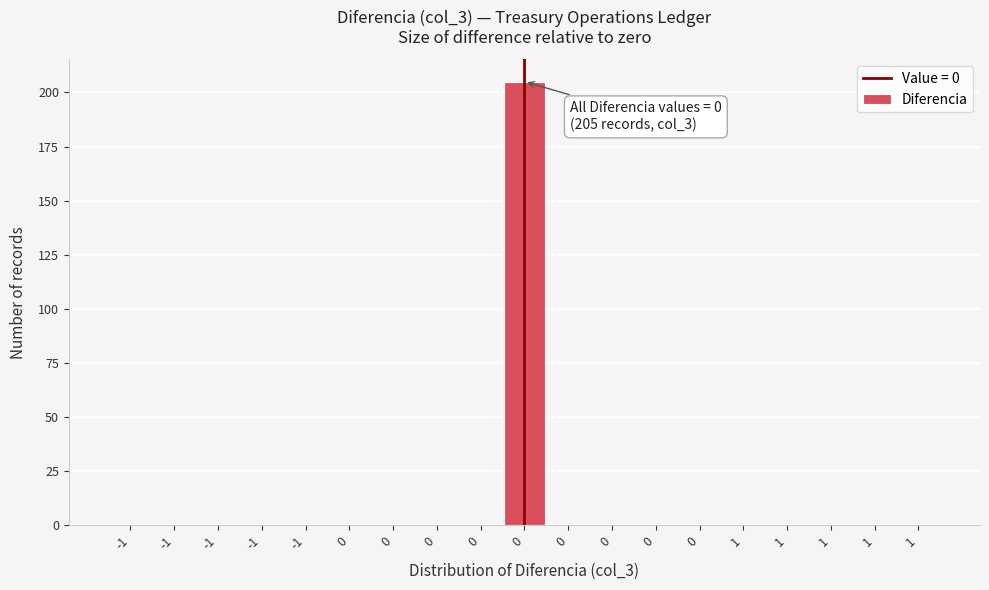

How many categories are shown in the chart?

19